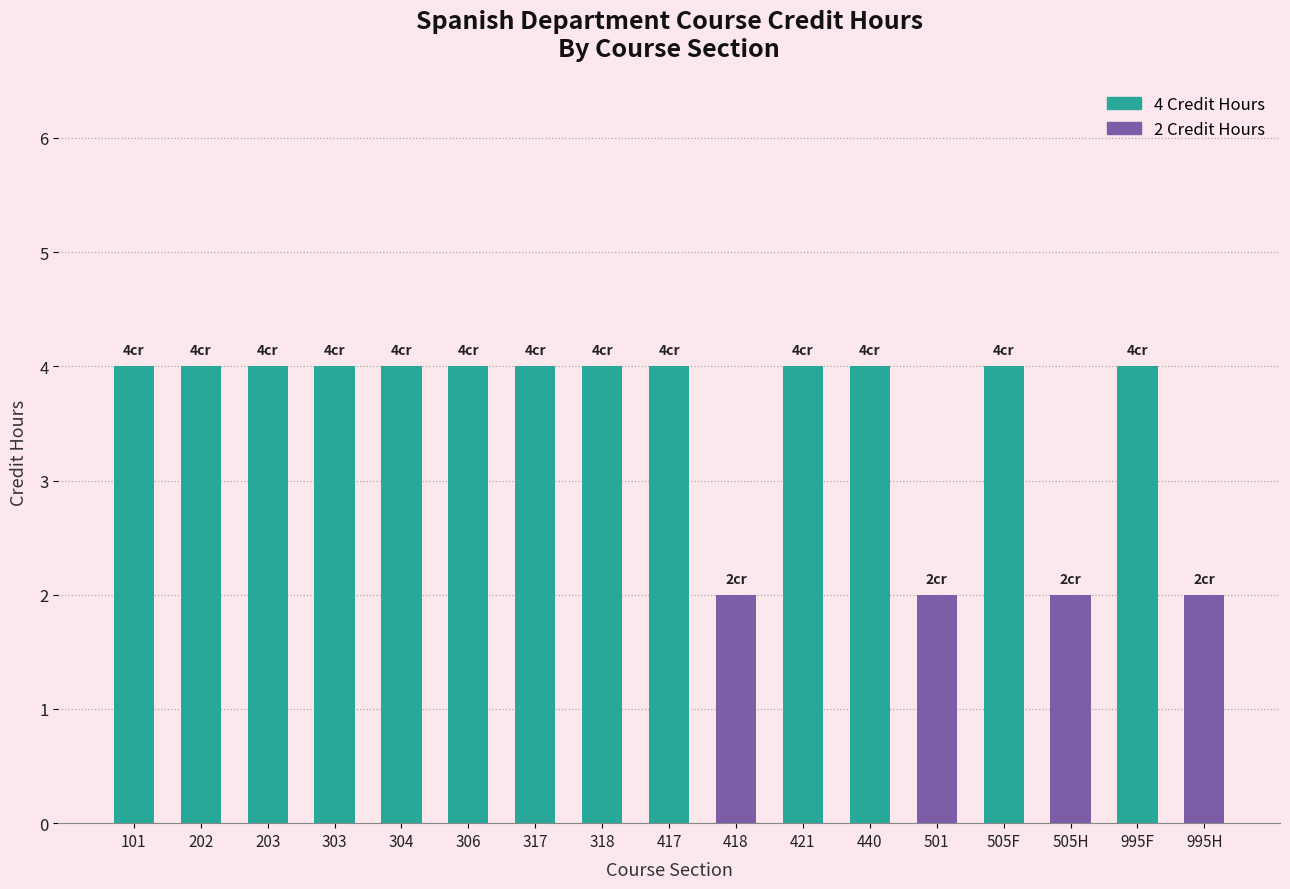

What is the sum of the values at 306 and 304?

8